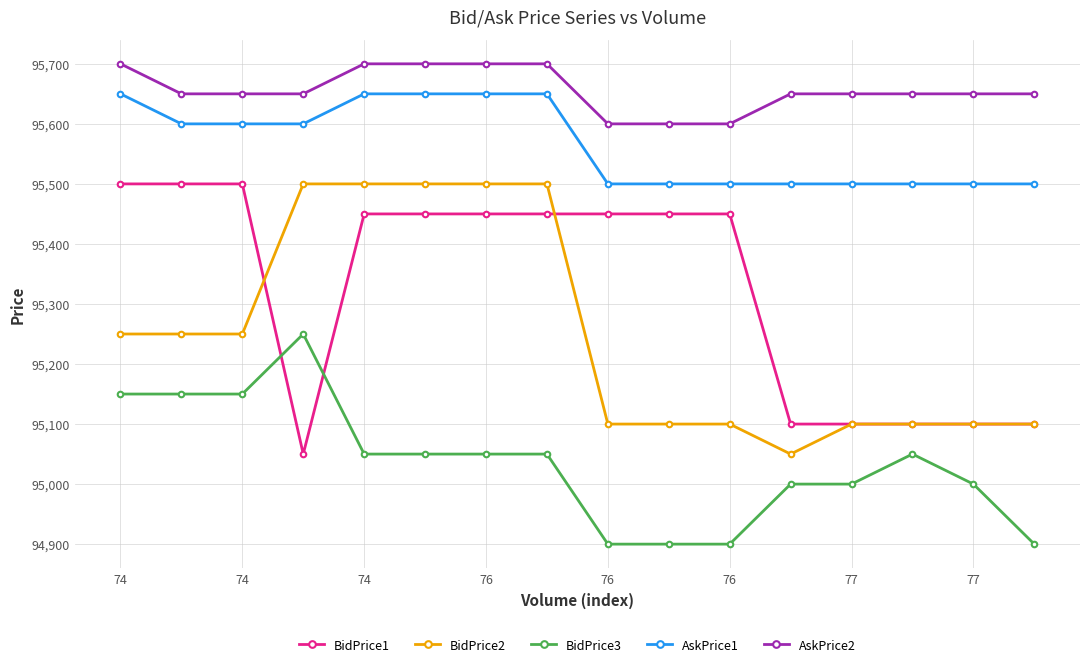

What are all the series names shown in the legend?

BidPrice1, BidPrice2, BidPrice3, AskPrice1, AskPrice2